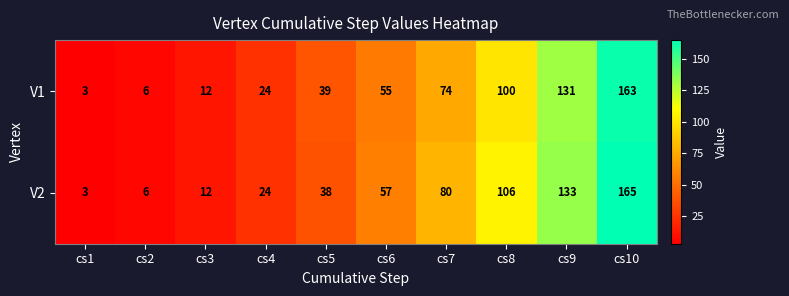

Which series has the widest spread of values?

V2